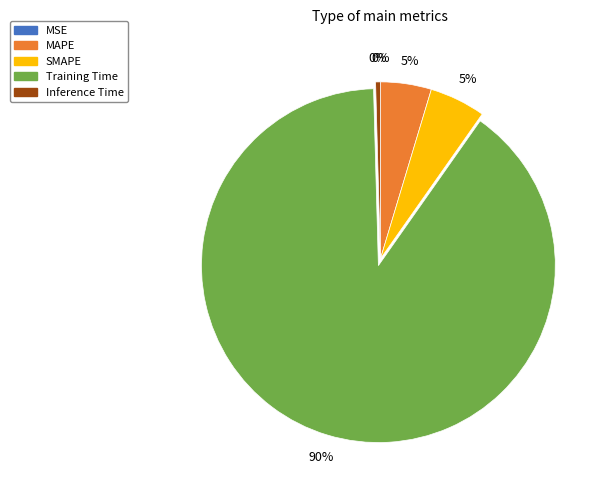

The Inference Time slice represents 9% of the pie. True or false?

False